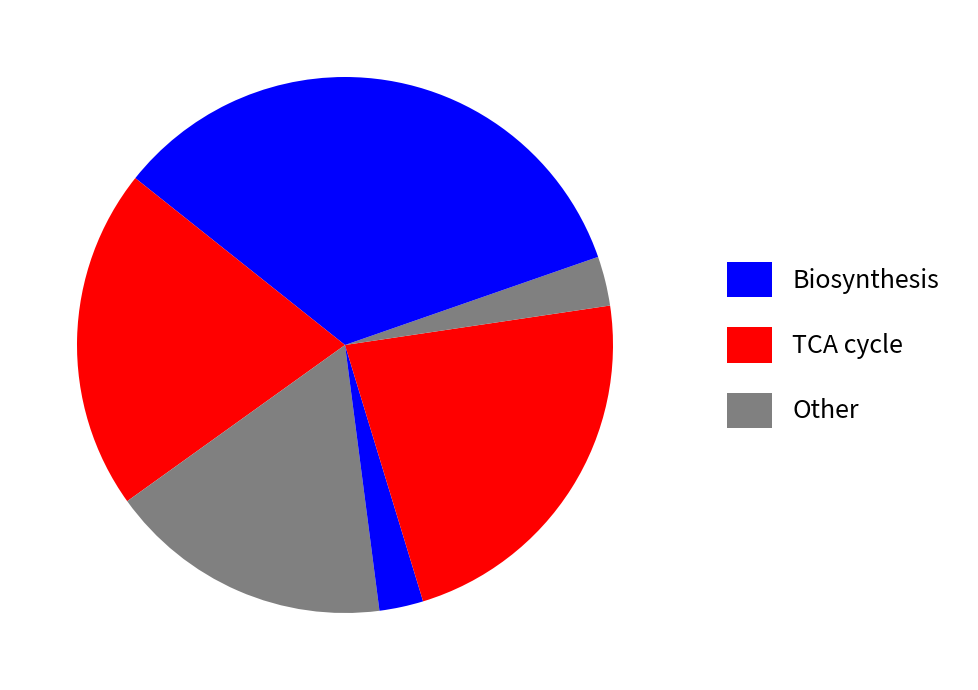

How many segments does this pie chart have?

7